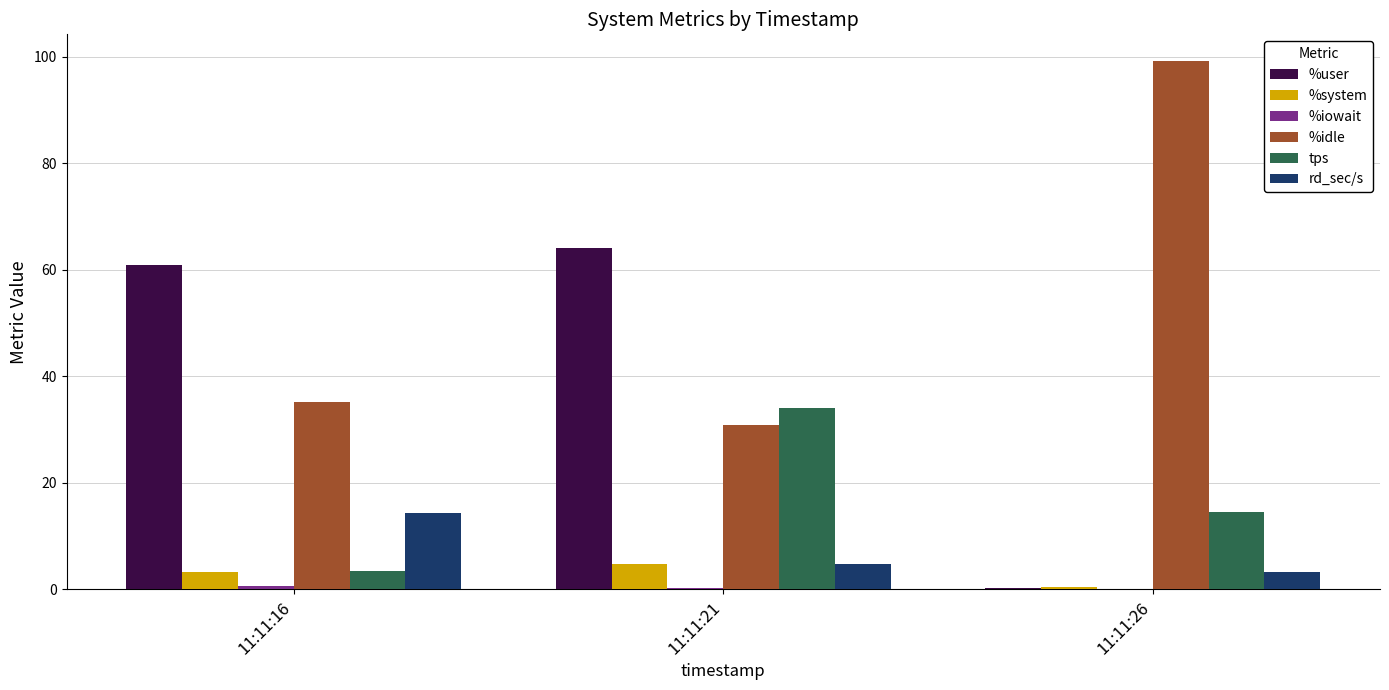

Which label corresponds to the largest value in the chart?

11:11:26